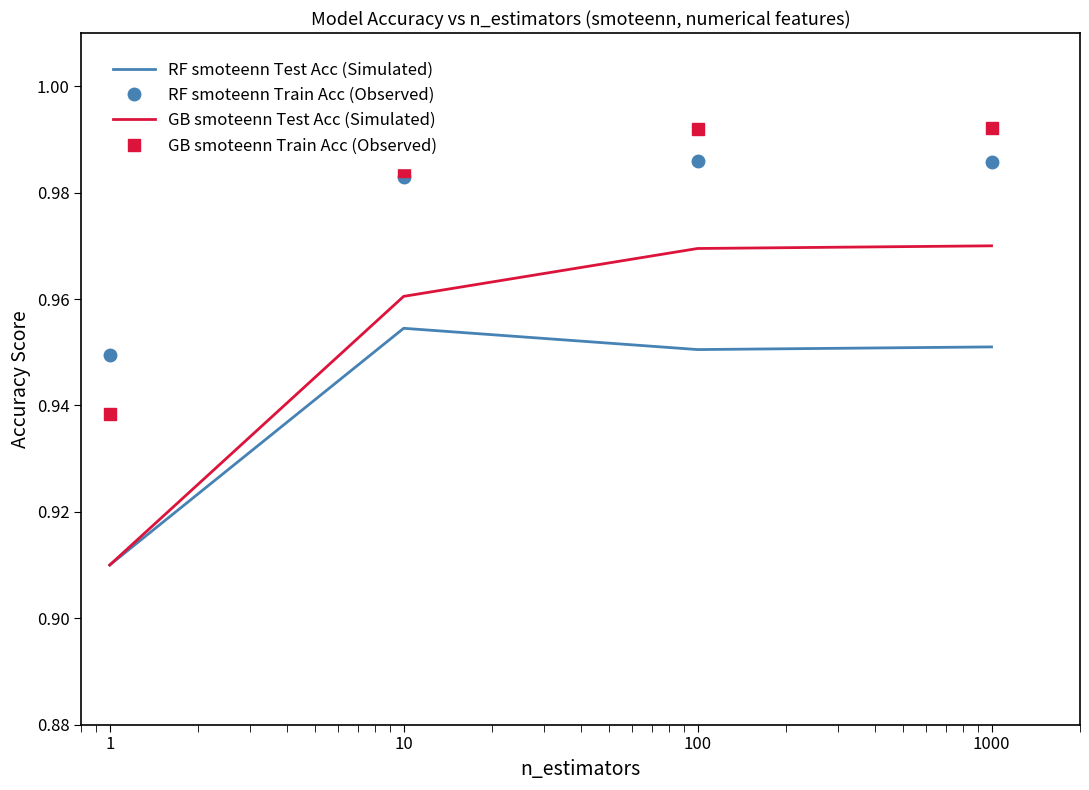

Which series has the widest spread of values?

GB smoteenn Test Acc (Simulated)